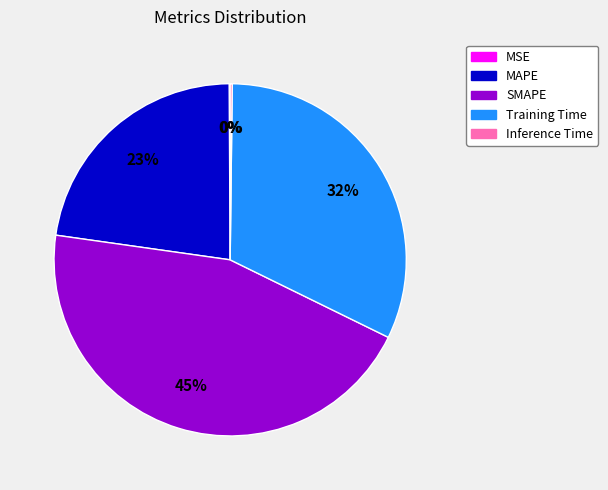

To the nearest percent, what is the average slice percentage?

20%